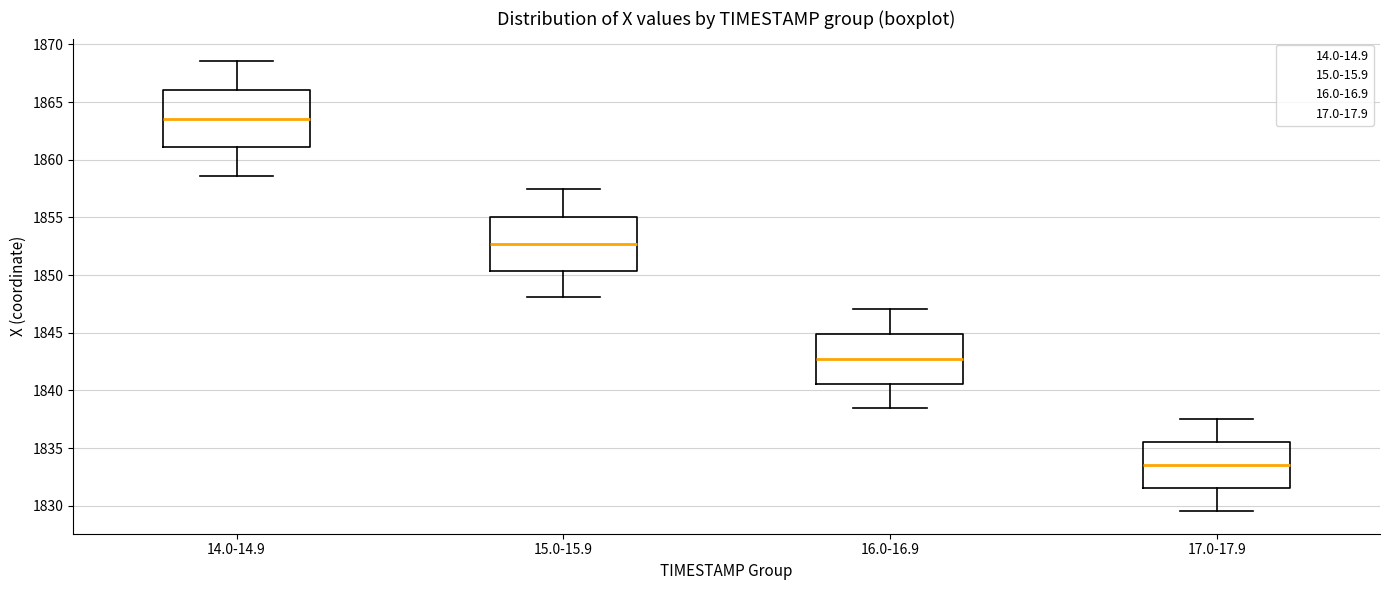

Where does the upper whisker of the box for 14.0-14.9 end on the y-axis? The values are not printed on the chart, so give them approximately, as read against the axis.

1868.5